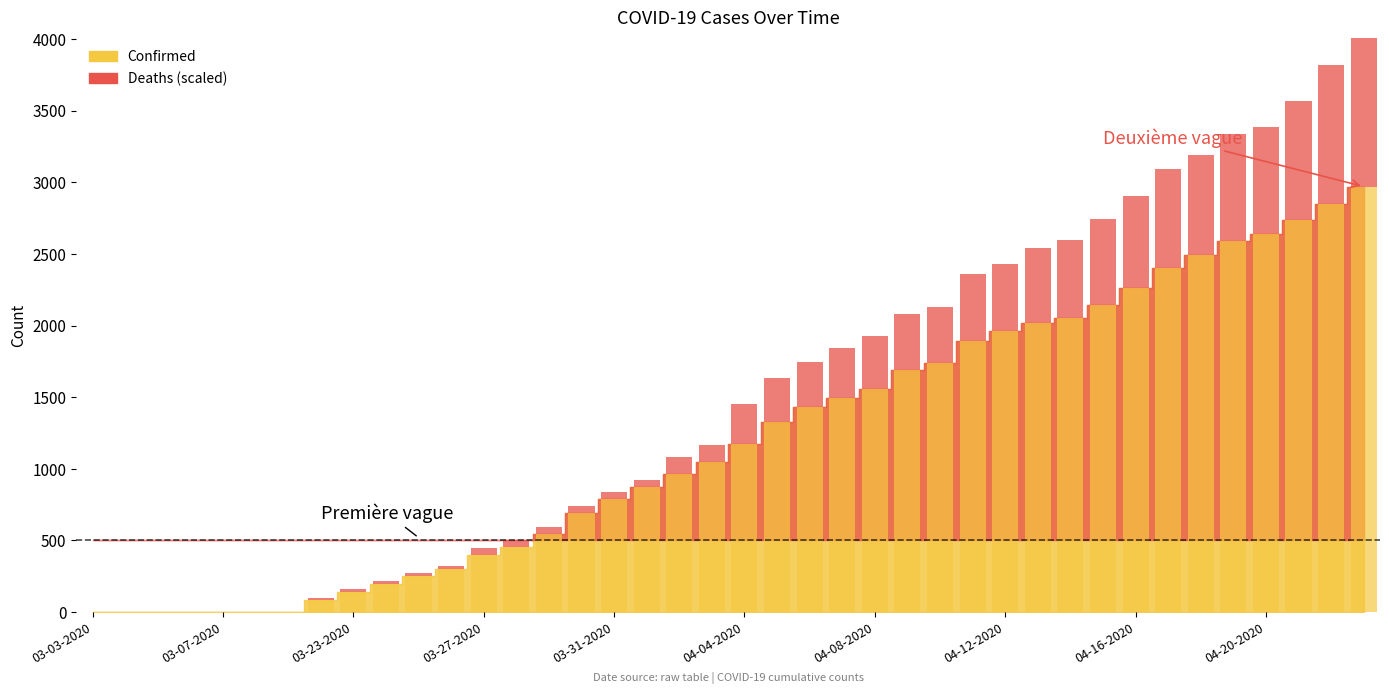

What is the label of the 18th bar from the right?

04-06-2020